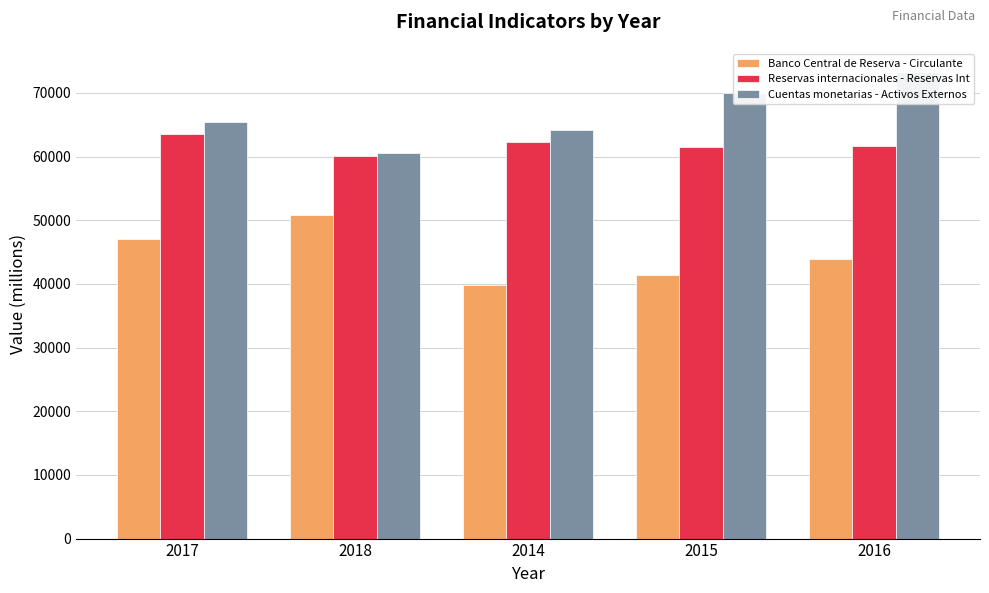

Is it true that Cuentas monetarias - Activos Externos equals 103927.9 at 2018?

False